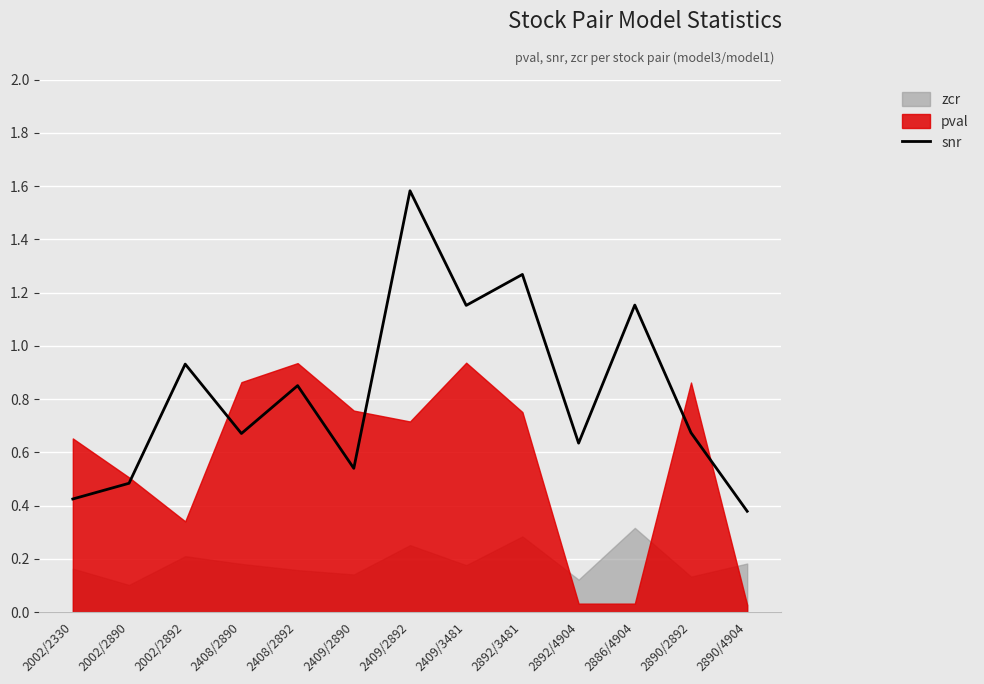

At which label does snr reach its peak?

2409/2892